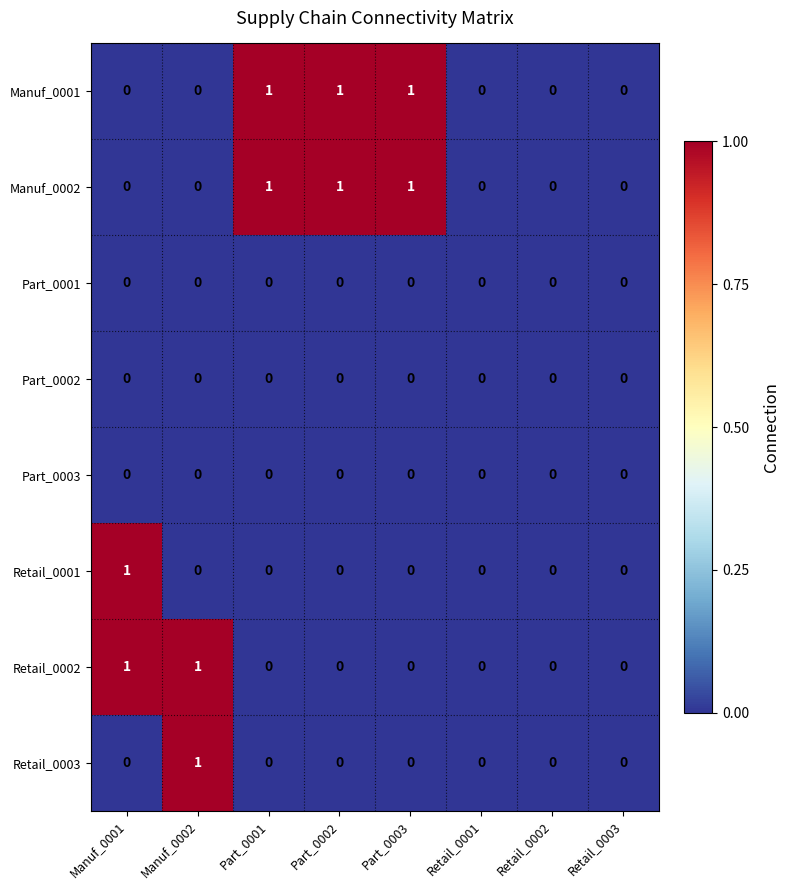

The Manuf_0001 series shows 2 at Part_0002. True or false?

False